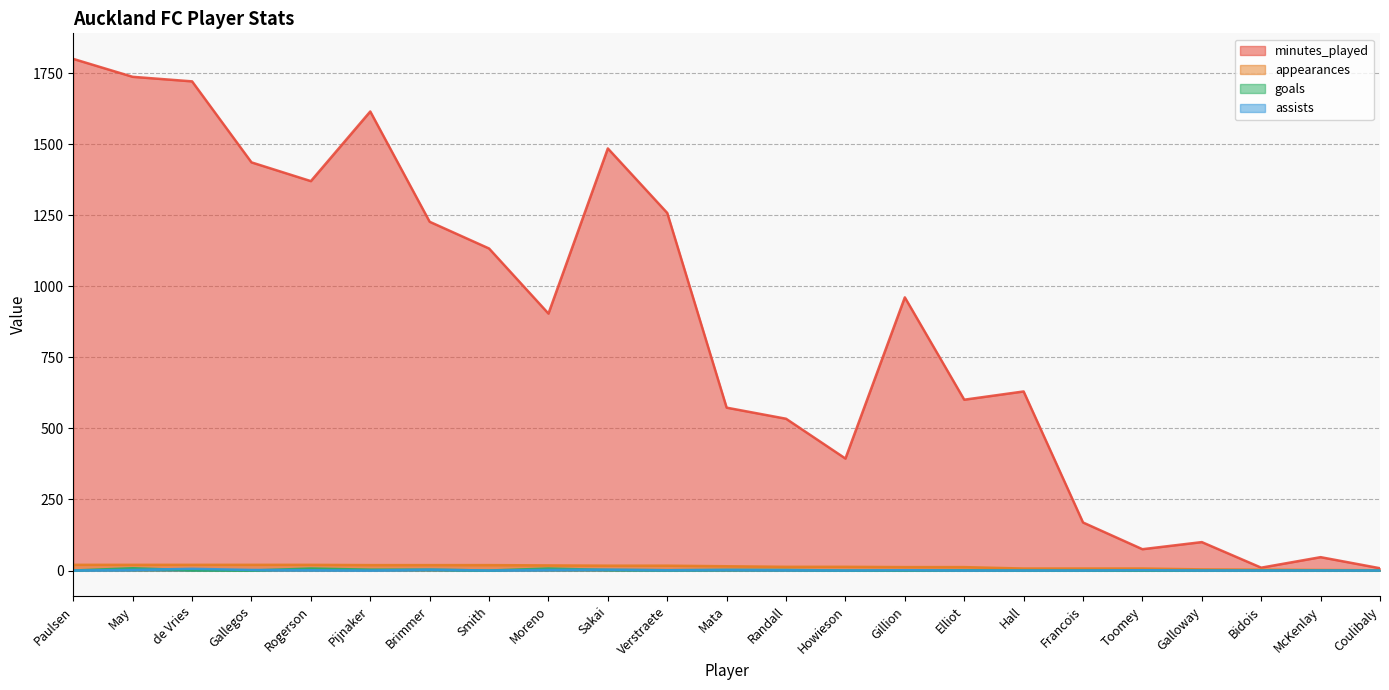

What is the sum of the goals values at Howieson and Sakai?

2